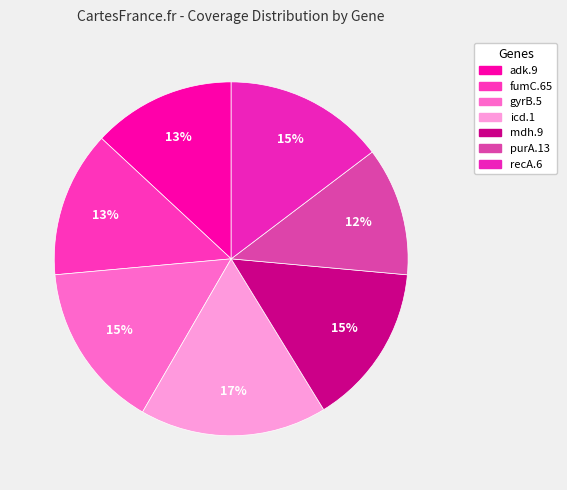

The recA.6 slice represents 15% of the pie. True or false?

True